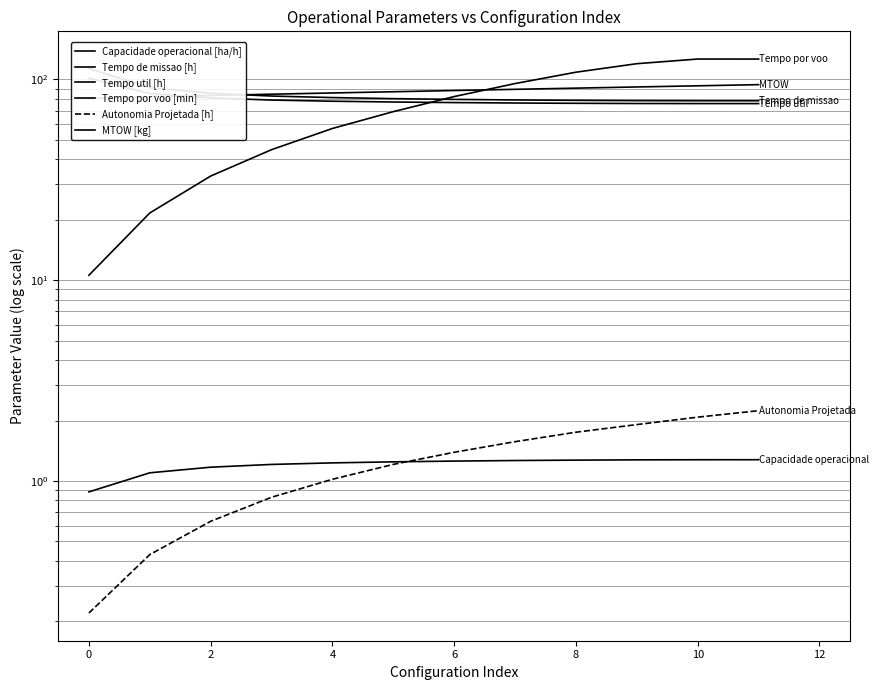

True or false: Tempo util [h] has more than 2 interior local peaks.

False